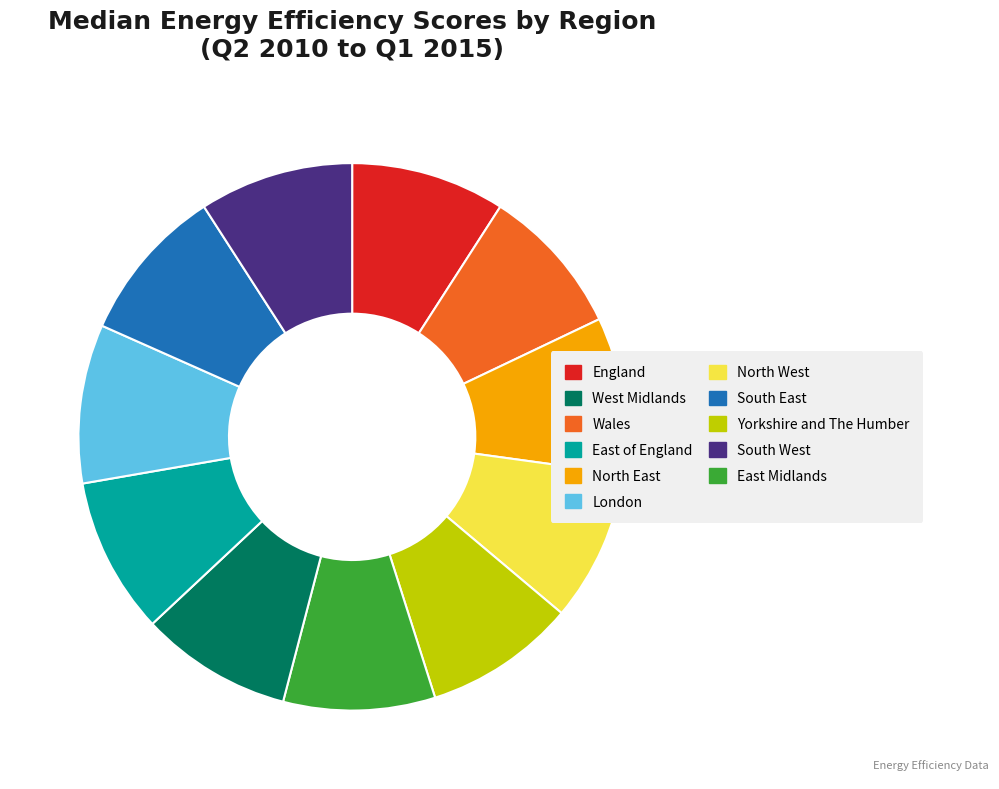

Is there a majority slice in this chart?

No